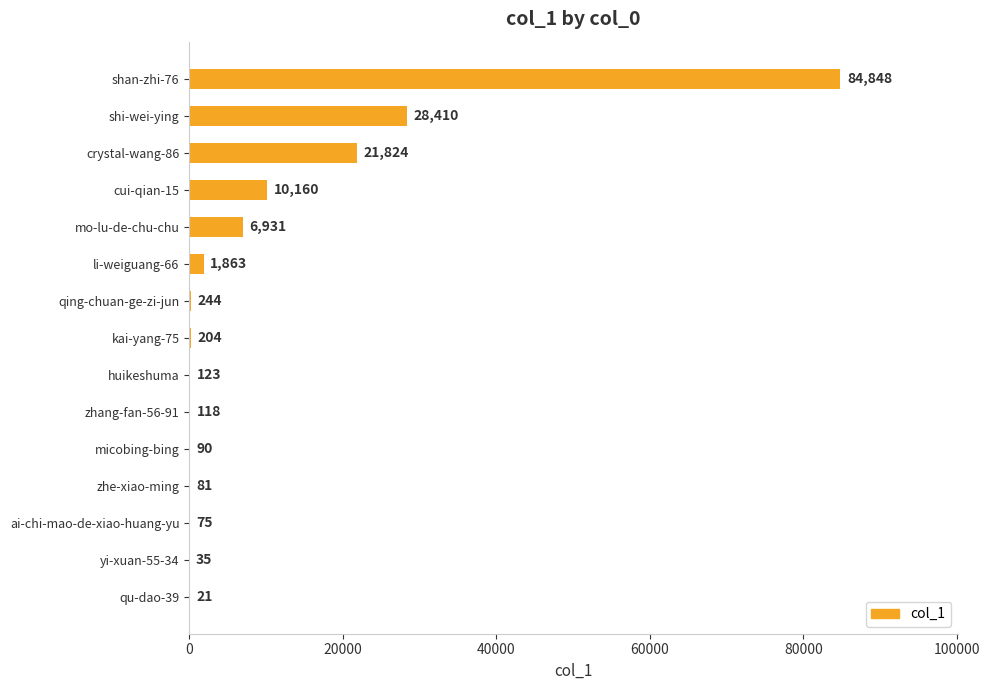

Reading top to bottom, what are all the values shown in this chart?

shan-zhi-76=84848	shi-wei-ying=28410	crystal-wang-86=21824	cui-qian-15=10160	mo-lu-de-chu-chu=6931	li-weiguang-66=1863	qing-chuan-ge-zi-jun=244	kai-yang-75=204	huikeshuma=123	zhang-fan-56-91=118	micobing-bing=90	zhe-xiao-ming=81	ai-chi-mao-de-xiao-huang-yu=75	yi-xuan-55-34=35	qu-dao-39=21